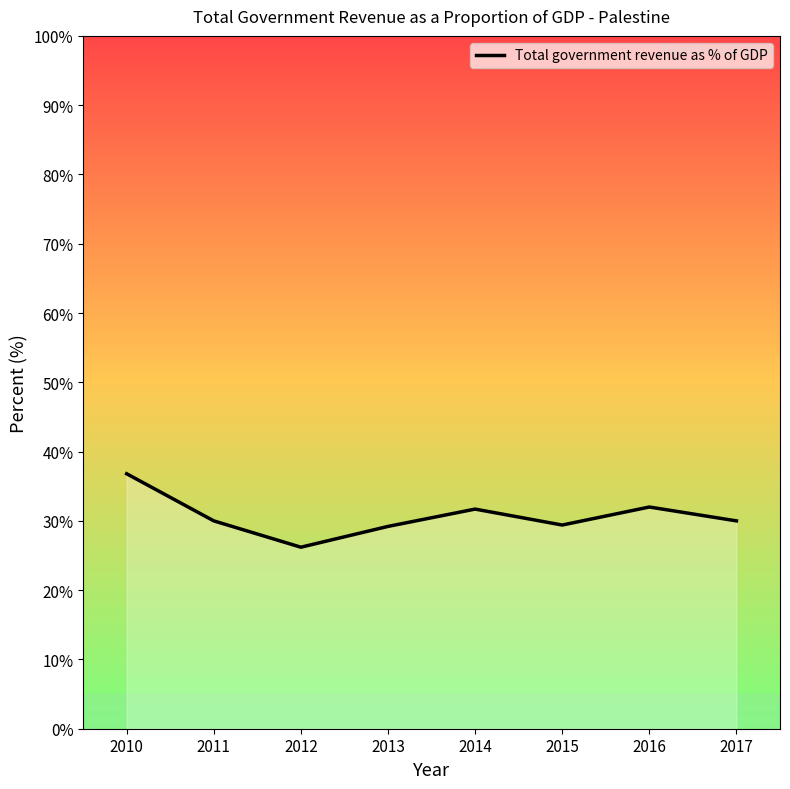

Approximately how many times larger is the value at 2012 compared to 2010?

0.7